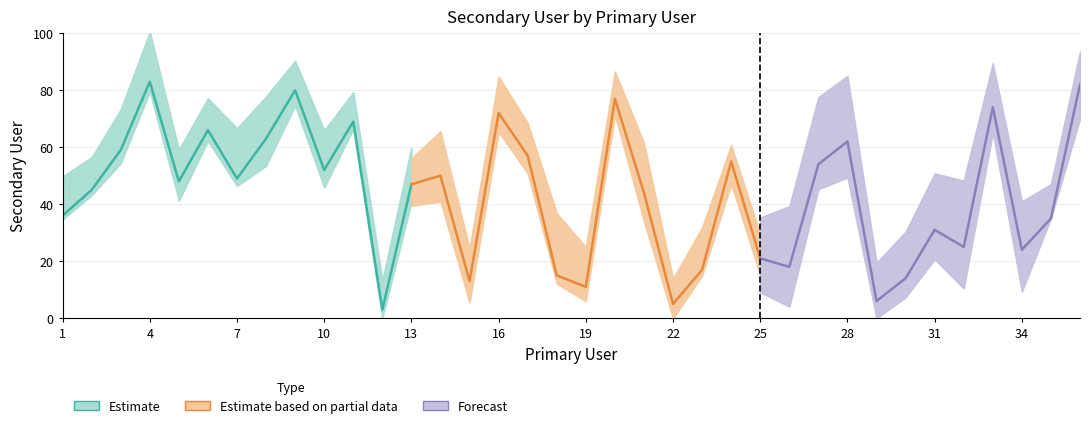

How many points are lower than both their immediate neighbors (excluding endpoints)?

11